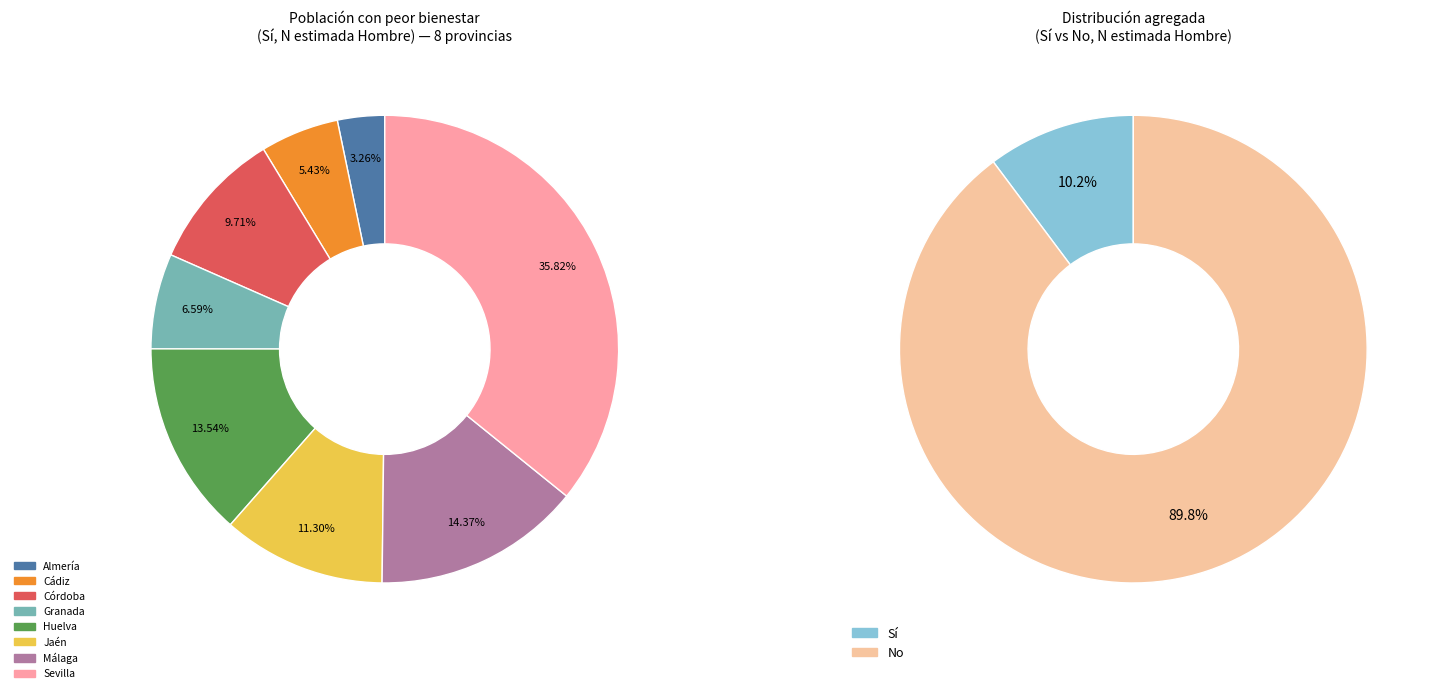

What is the difference between the highest and lowest values at Córdoba?

240237